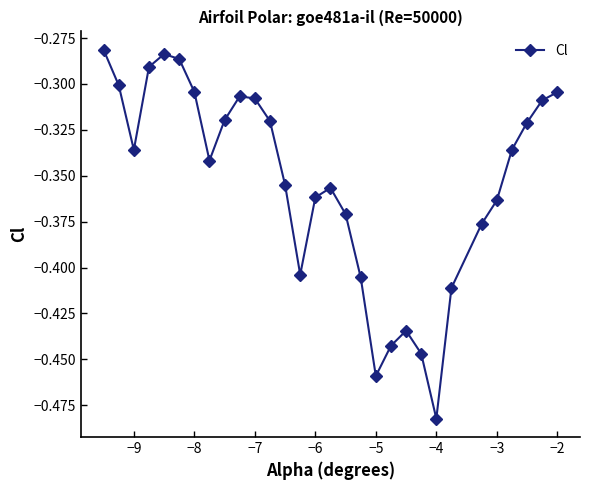

How many points are lower than both their immediate neighbors (excluding endpoints)?

5